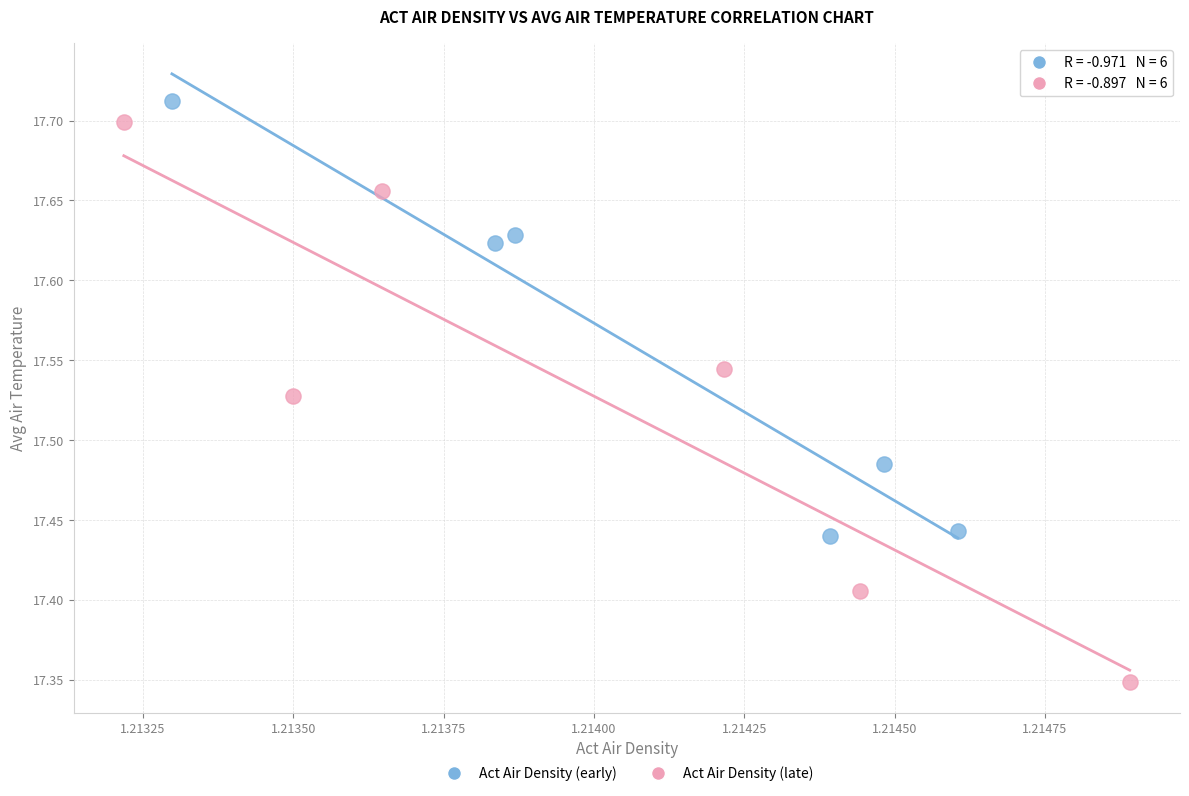

Which series has the largest Y range (max minus min)?

Act Air Density (late)